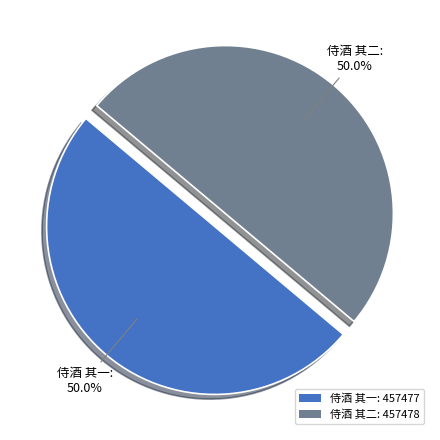

Approximately how many times larger is the value at 侍酒 其一: 457477 compared to 侍酒 其二: 457478?

1.0